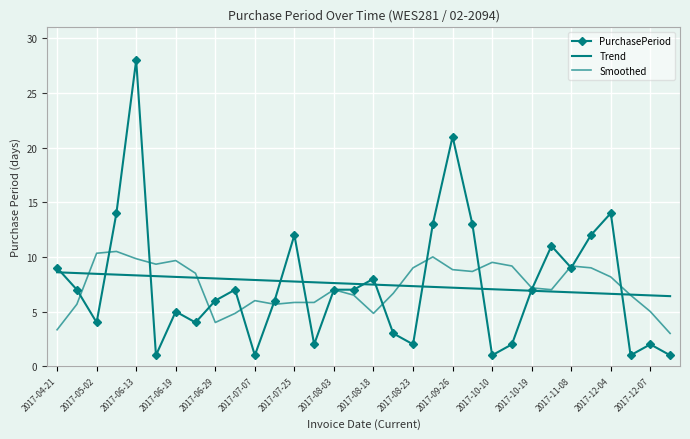

Which series has the widest spread of values?

PurchasePeriod